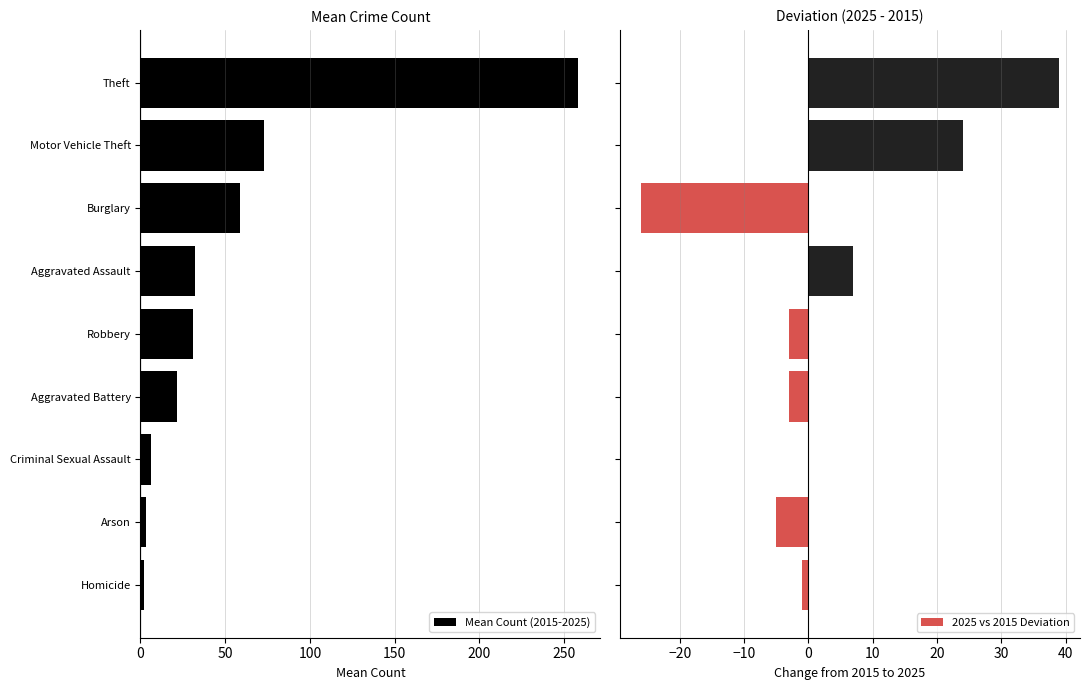

What is the sum of all 2025 vs 2015 Deviation values?

32